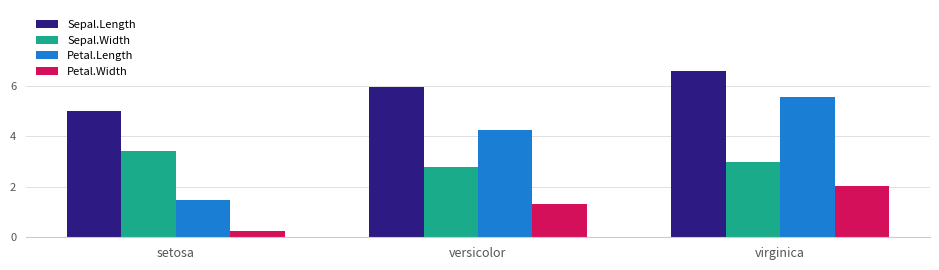

What is the label of the 2nd bar from the right?

versicolor